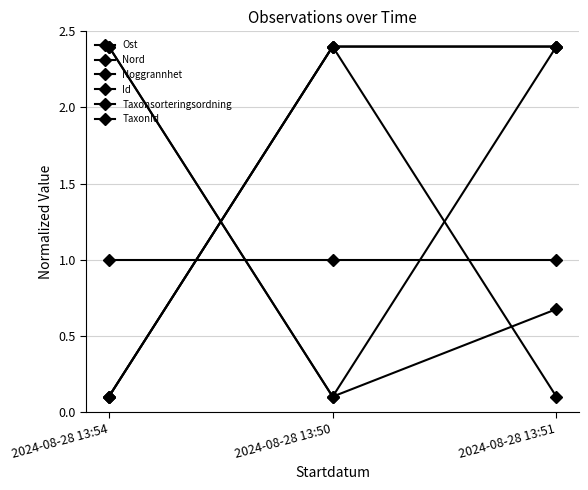

Which series has the largest total across all categories?

Nord